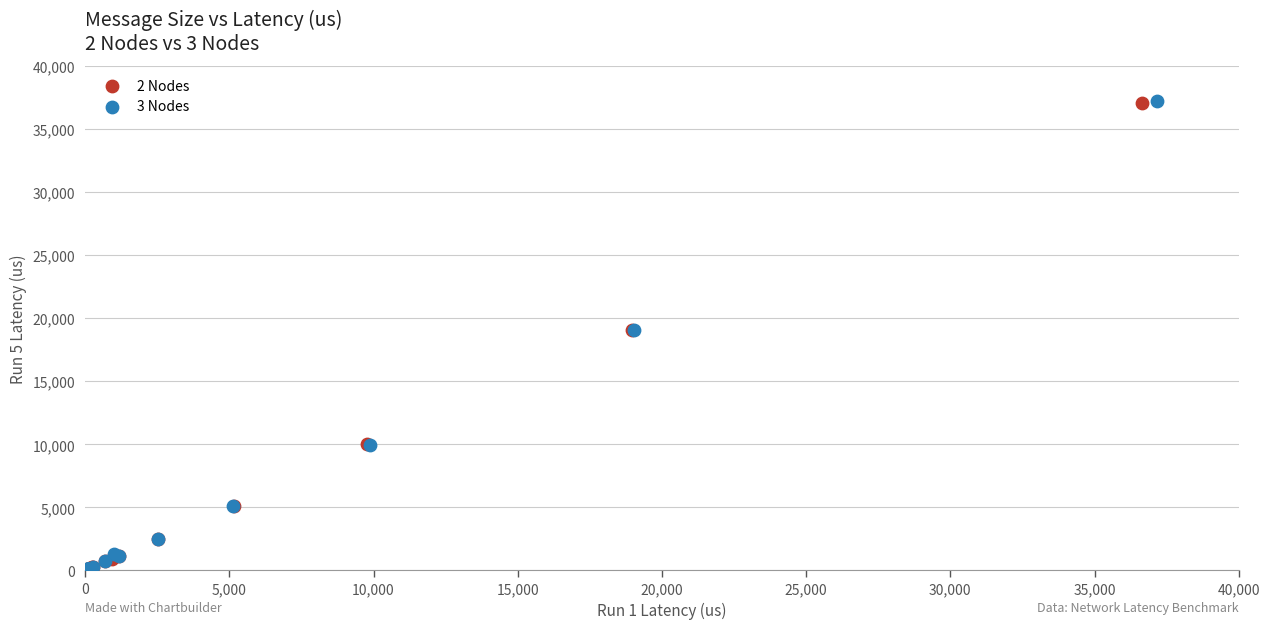

Which series has the widest spread of Y values?

3 Nodes